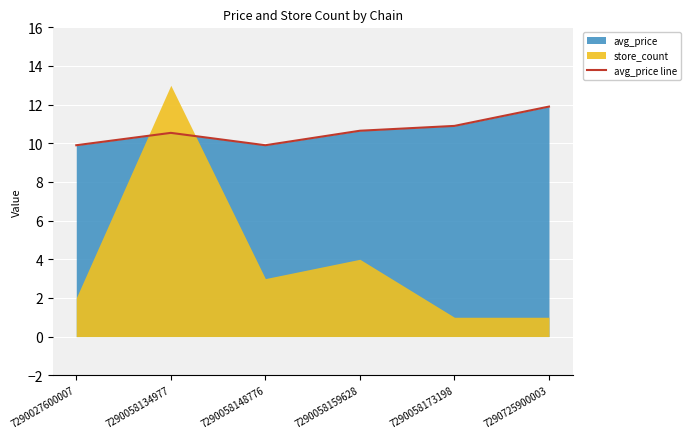

Between 7290725900003 and 7290058148776, which is larger?

7290725900003